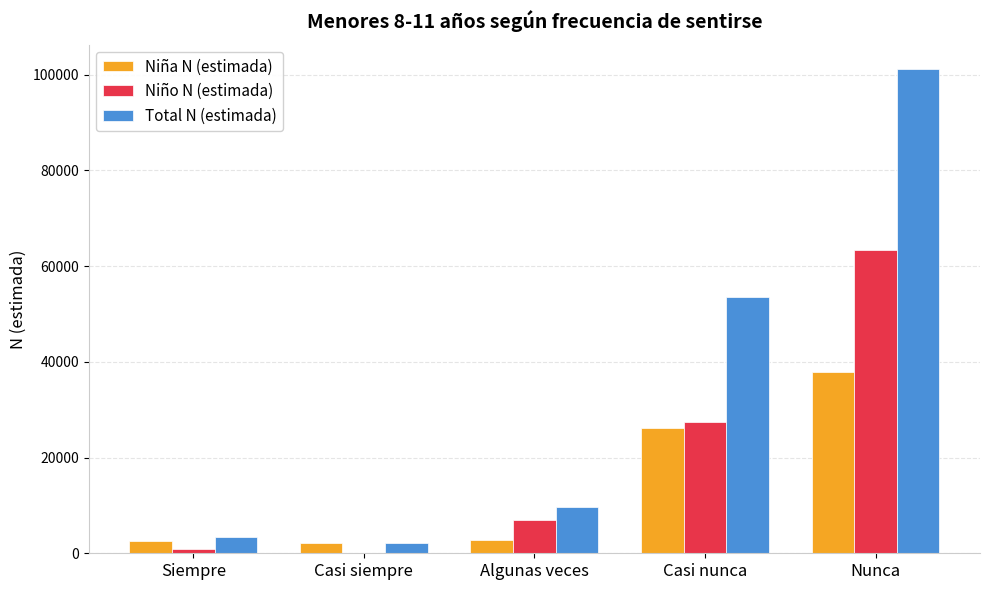

At which category is the sum across all series the highest?

Nunca